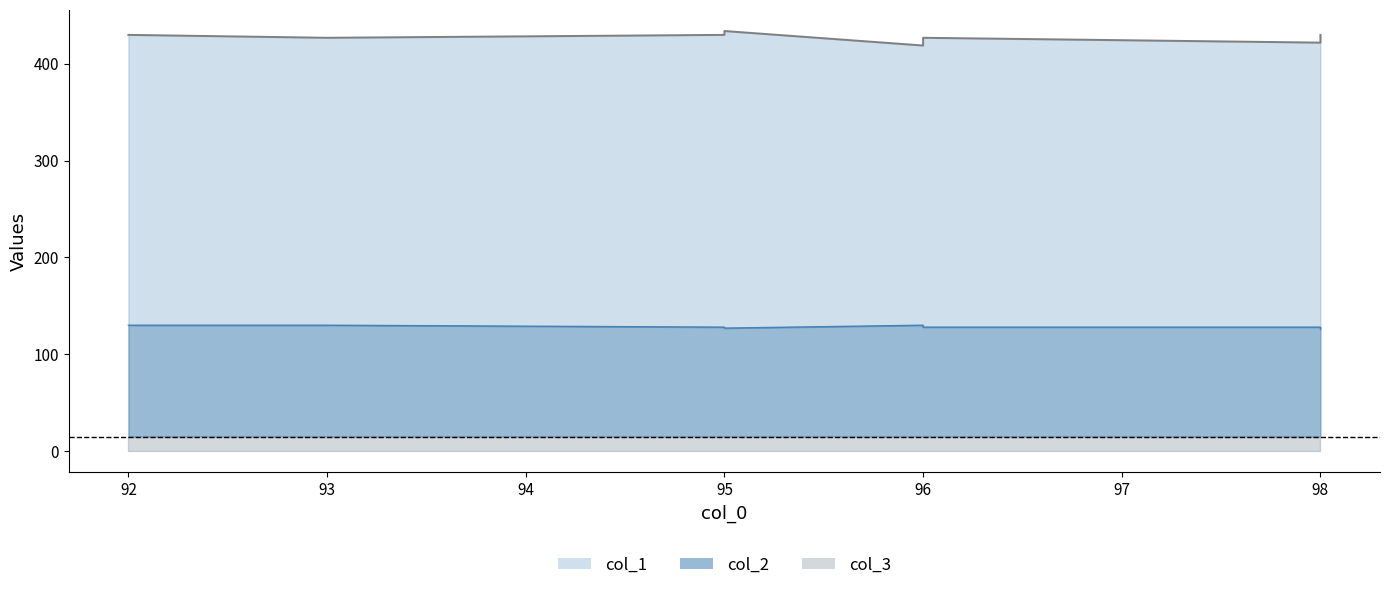

Where does the col_2 series first go above 128?

92